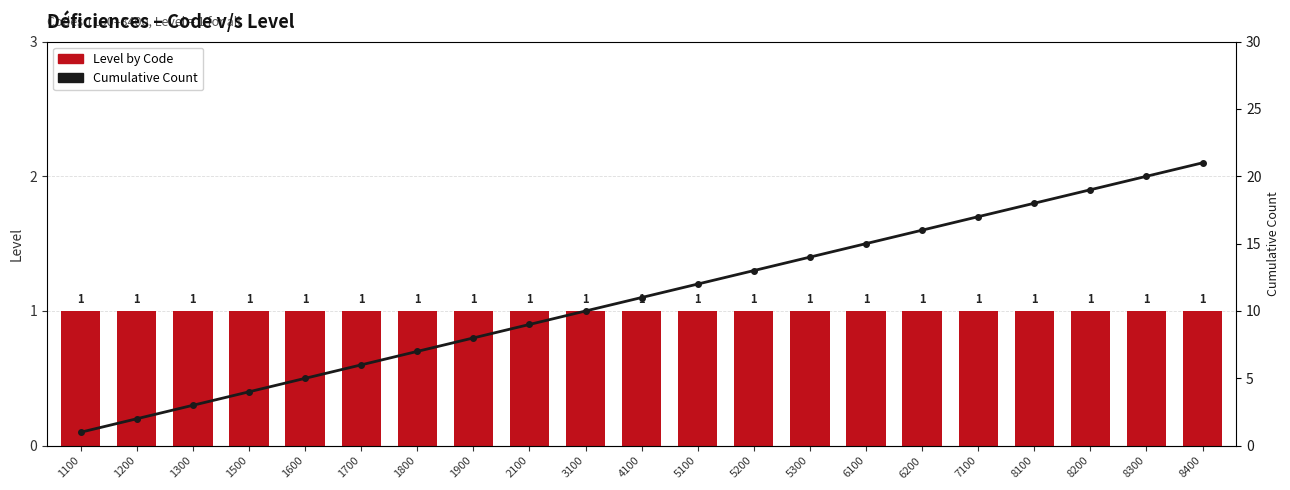

Rank the series at 5300 from lowest to highest value.

Level by Code, Cumulative Count